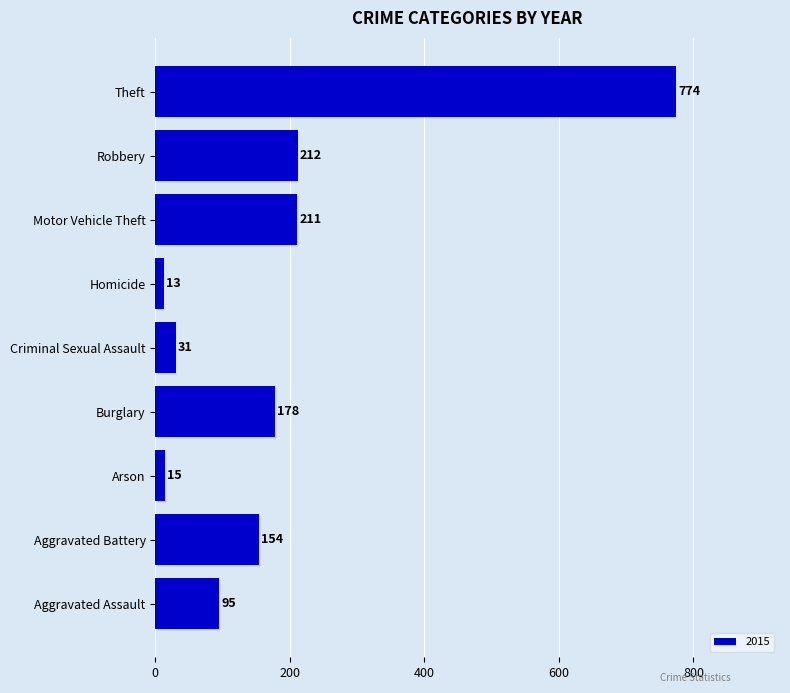

What is the maximum value shown in the chart?

774